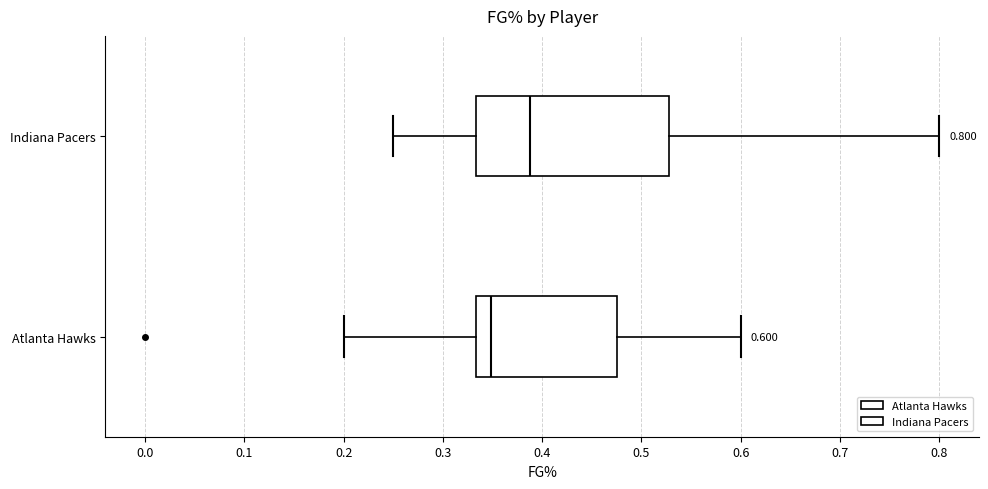

Which box is the widest, from its left edge to its right edge?

Indiana Pacers